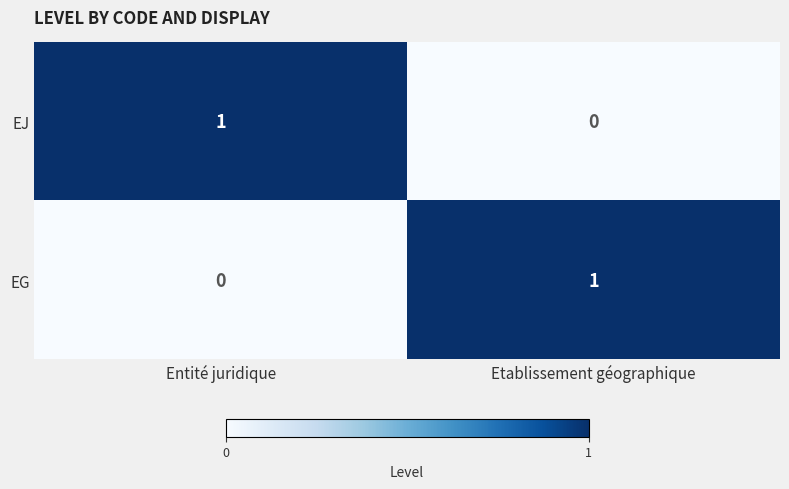

Reading left to right, transcribe all the data shown in this chart.

EJ: 1	0
EG: 0	1